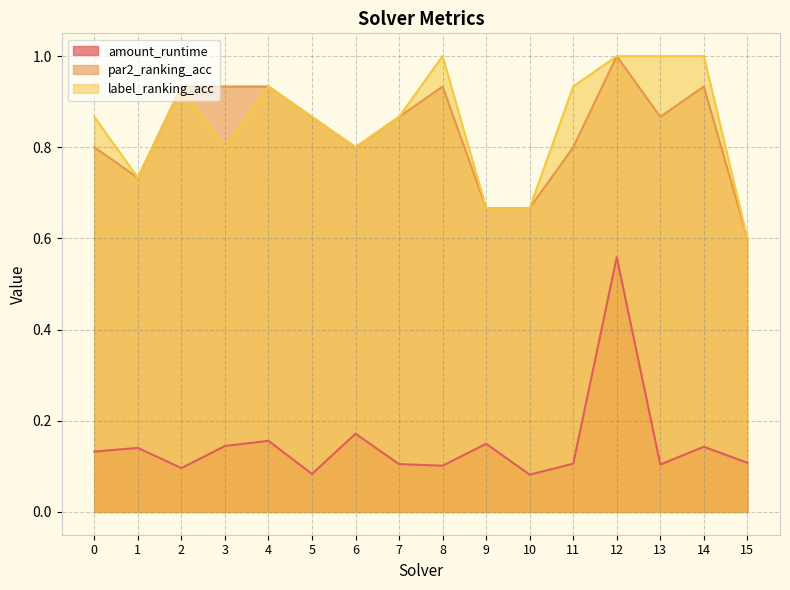

At 8, list the series in order from largest to smallest.

label_ranking_acc, par2_ranking_acc, amount_runtime